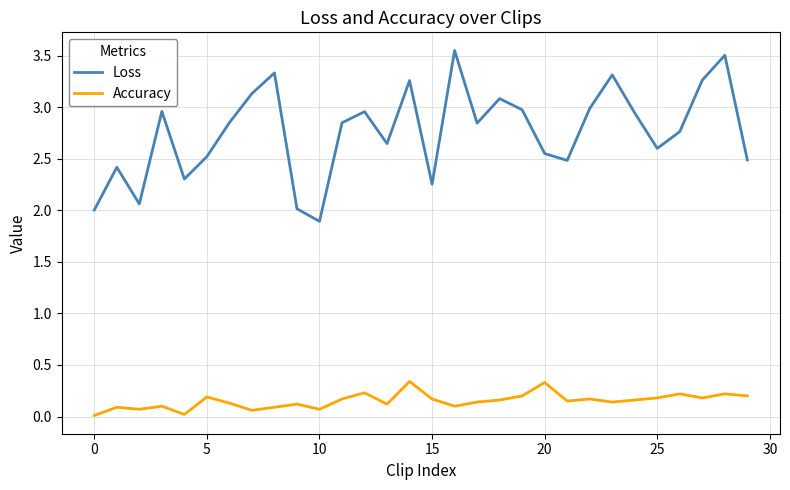

List the series in order of their peak value, lowest first.

Accuracy, Loss